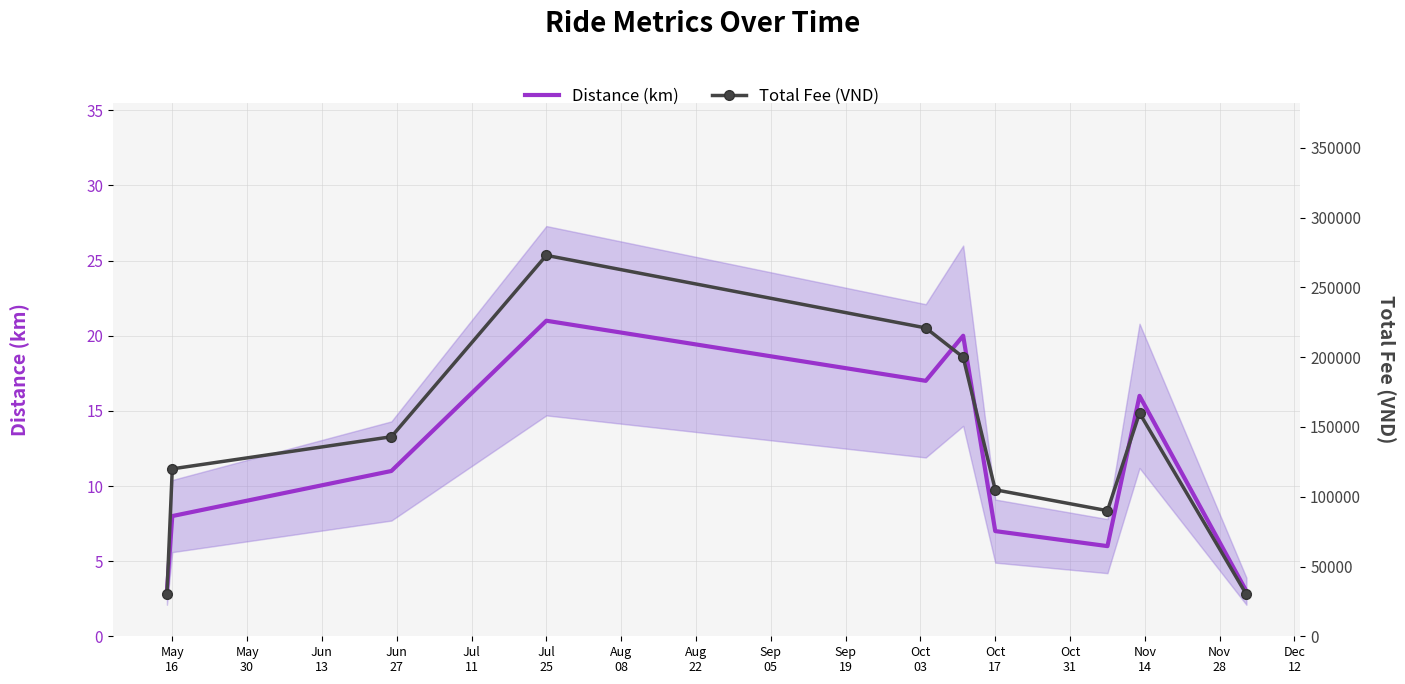

True or false: Total Fee (VND) and Distance (km) intersect in this chart.

False